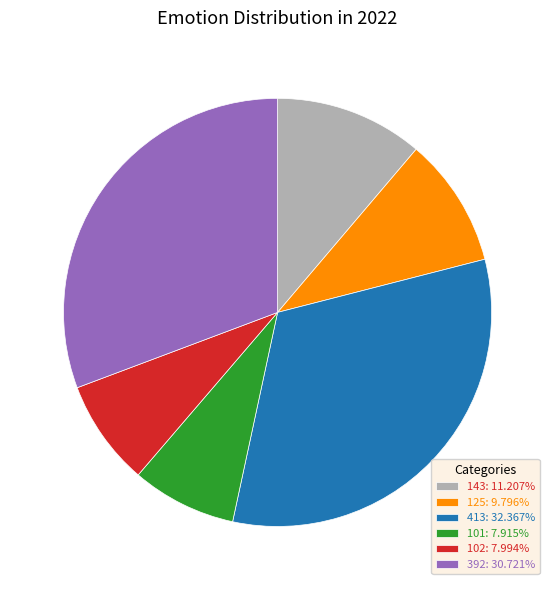

What is the ratio of the value at 392: 30.721% to the value at 101: 7.915%?

3.9